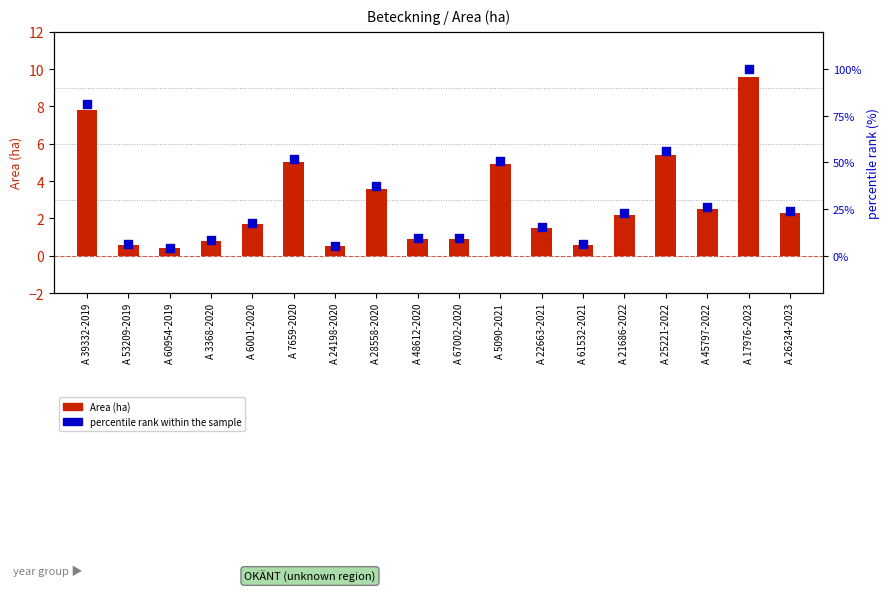

At how many categories does at least one series exceed 41?

5